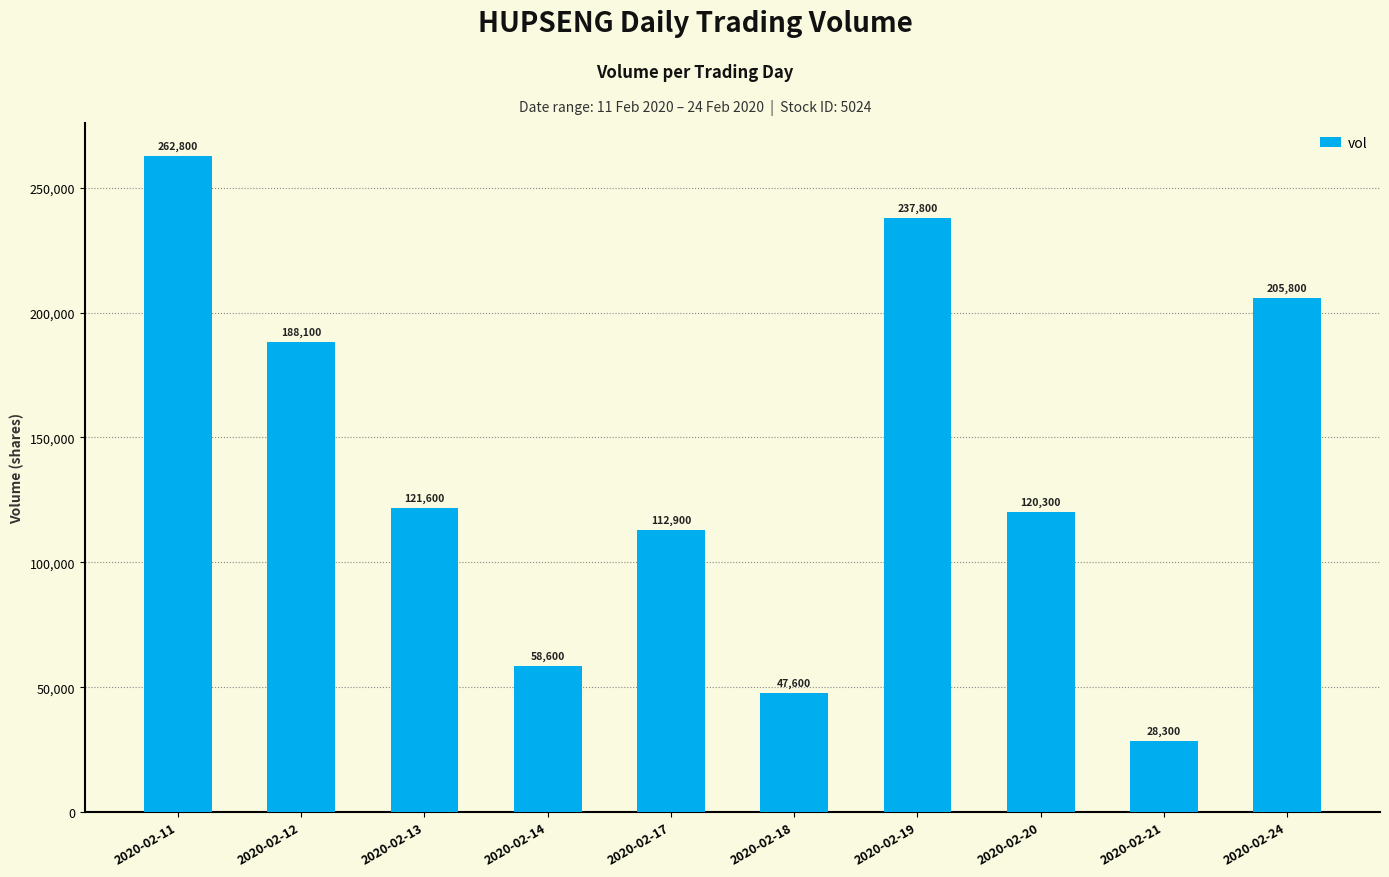

List the labels in order of value, largest first.

2020-02-11, 2020-02-19, 2020-02-24, 2020-02-12, 2020-02-13, 2020-02-20, 2020-02-17, 2020-02-14, 2020-02-18, 2020-02-21